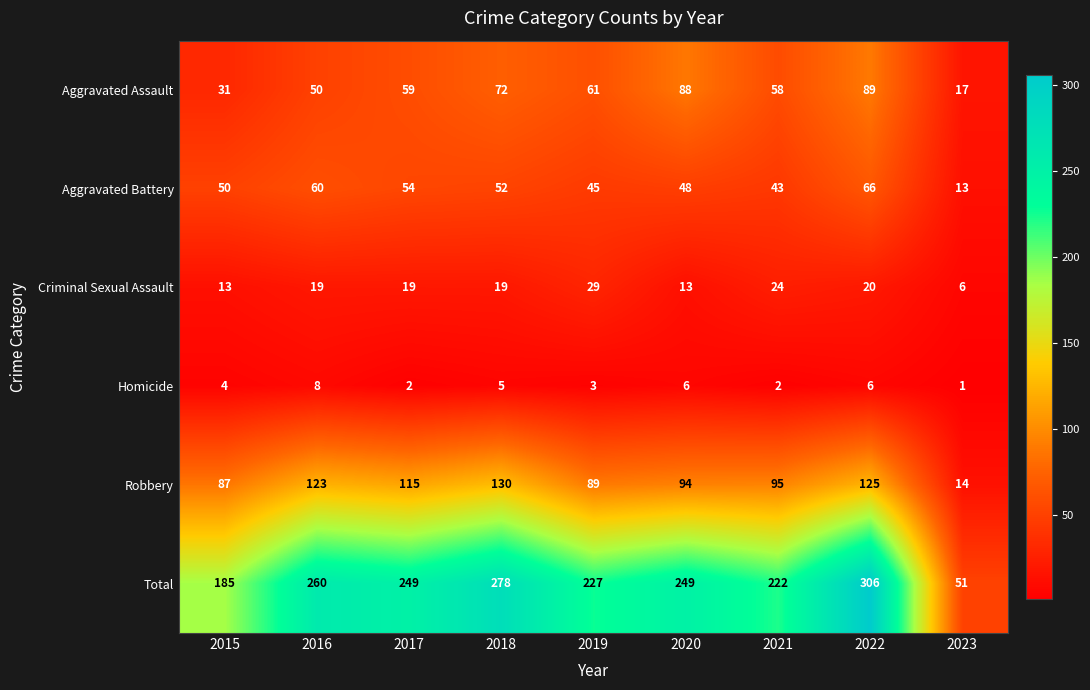

Count the number of categories in the chart.

9